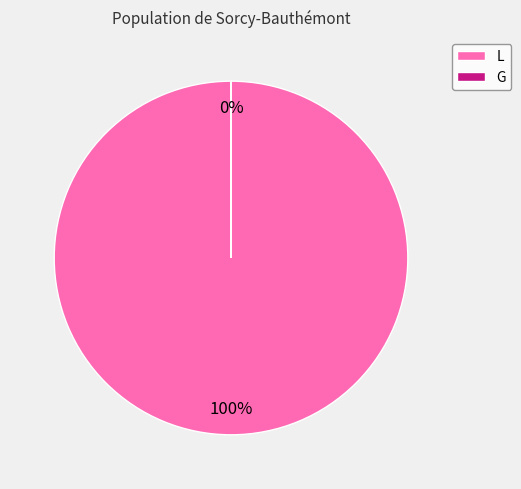

Count the number of slices in the pie.

2